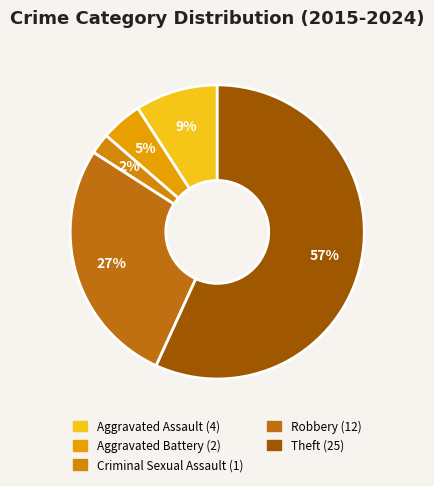

To the nearest percent, what is the difference between the Aggravated Battery and Theft slice percentages?

52%